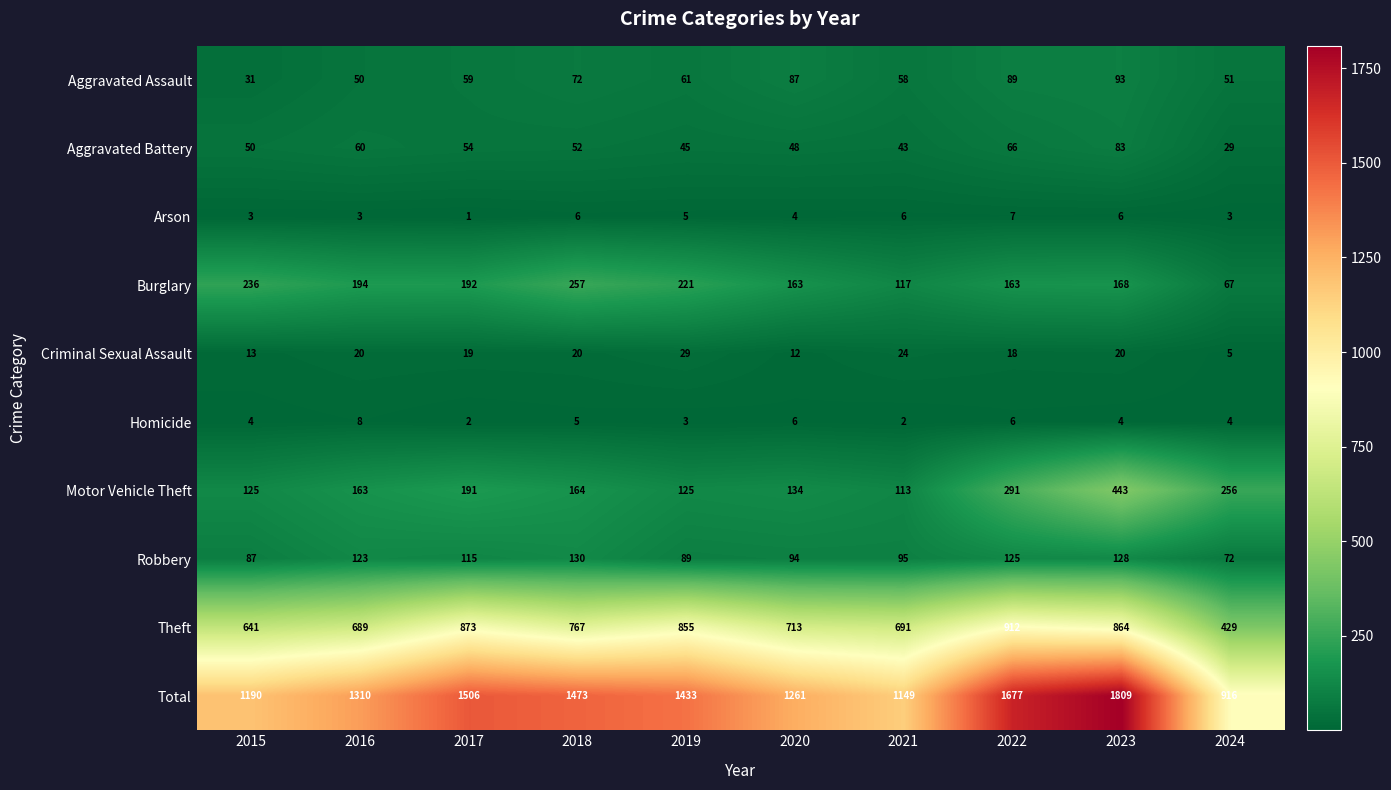

True or false: Homicide has a value of 2 at 2016.

False